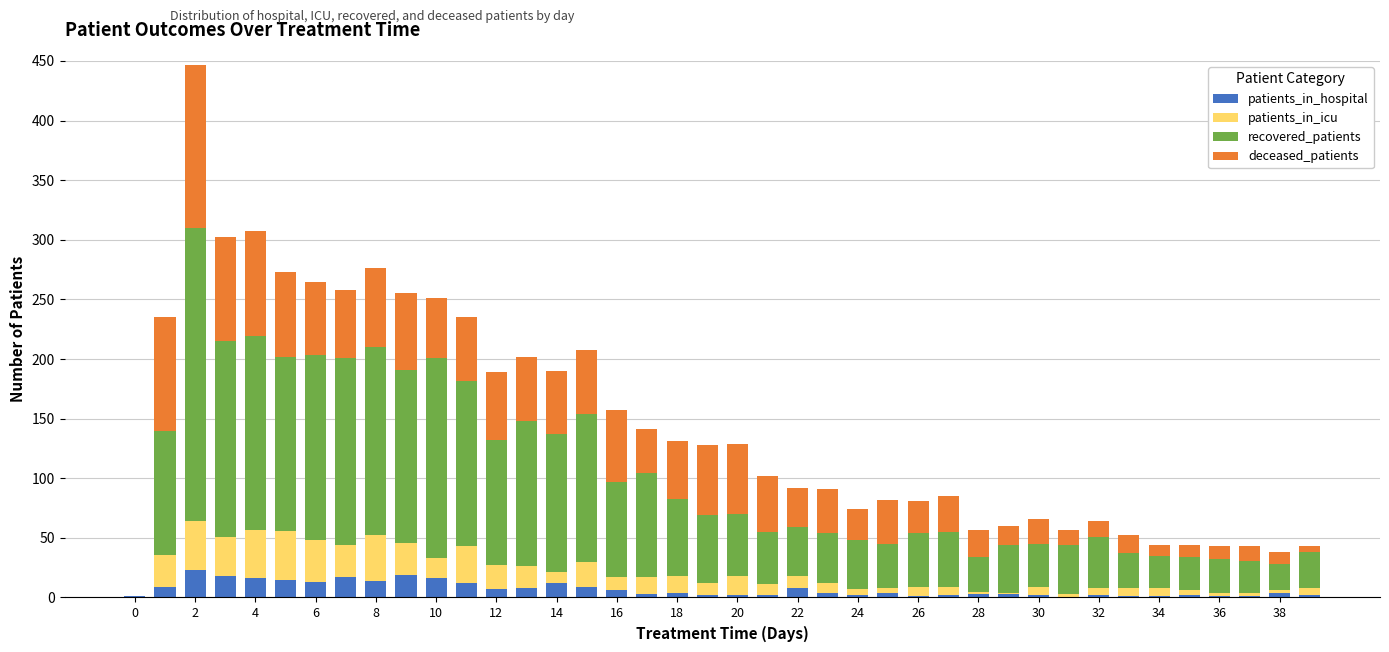

What is the maximum value for patients_in_hospital?

23